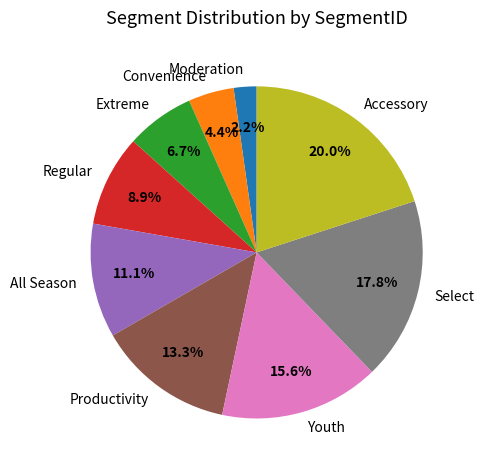

True or false: Accessory accounts for 28% of the total.

False